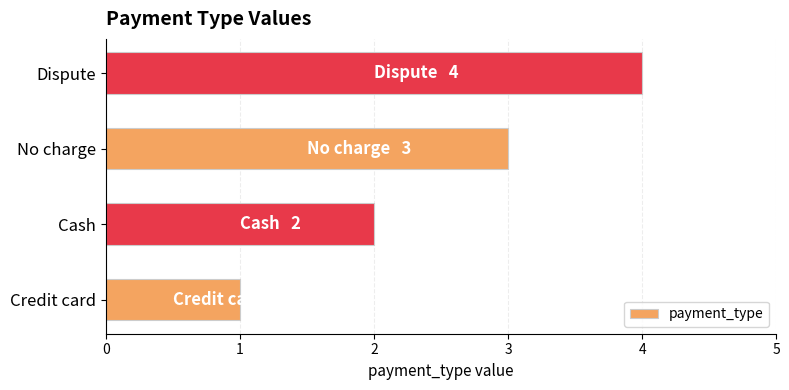

List the labels in order of value, smallest first.

Credit card, Cash, No charge, Dispute